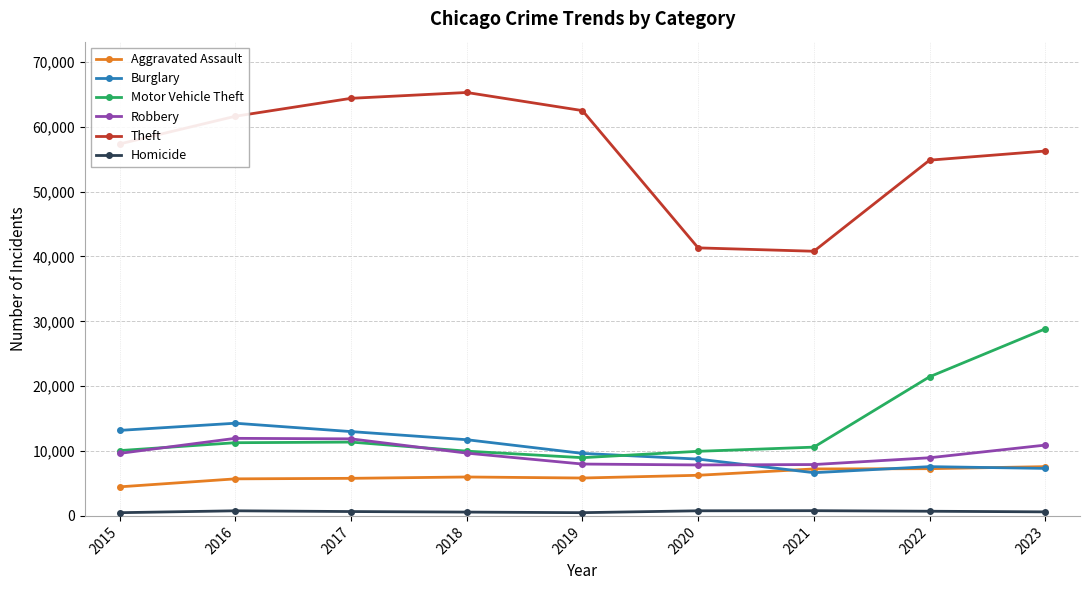

How many data points in Homicide are less than 672?

4